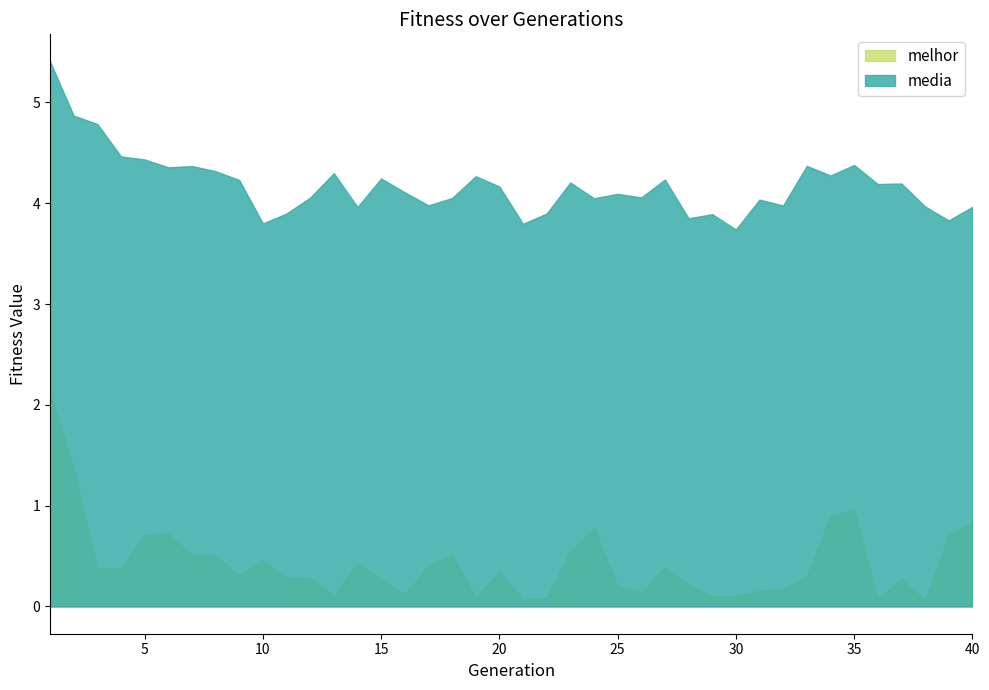

What is the maximum value shown in the chart?

5.4